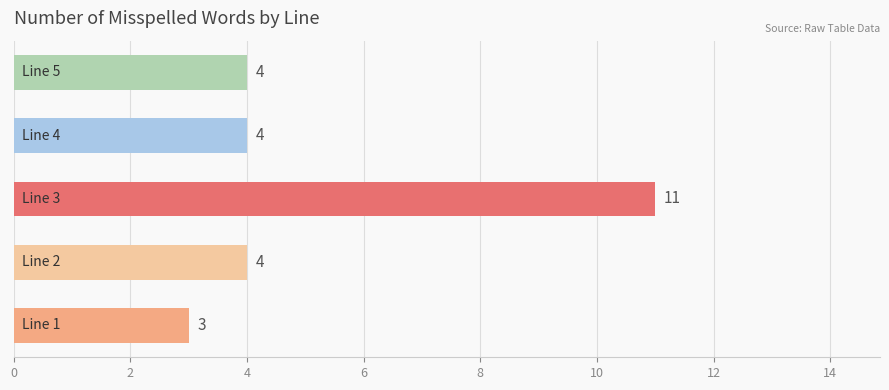

Reading bottom to top, transcribe all the data shown in this chart.

3	4	11	4	4